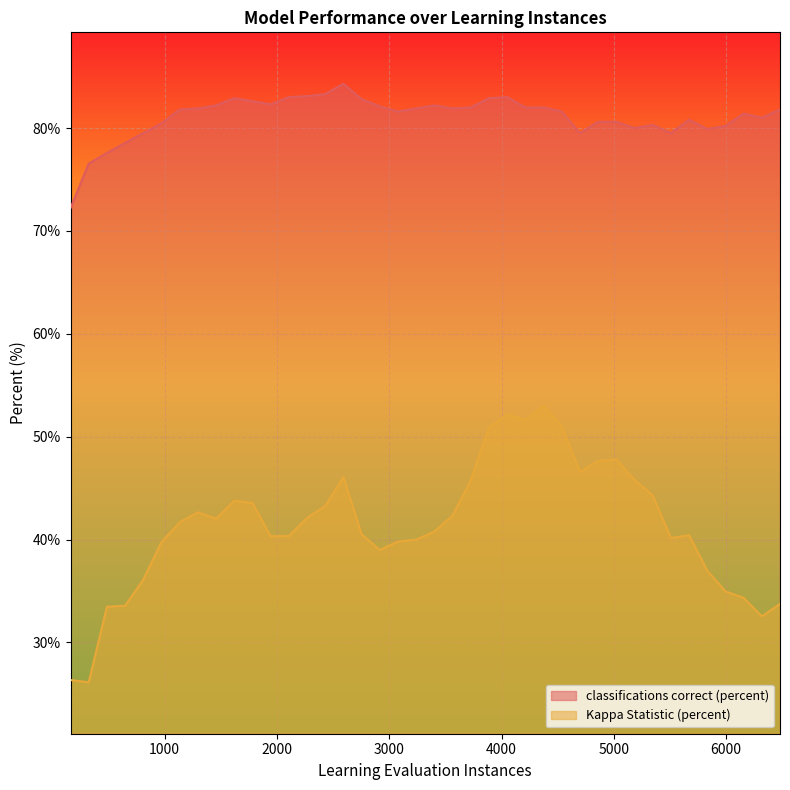

Between 1296 and 486, which is larger?

1296